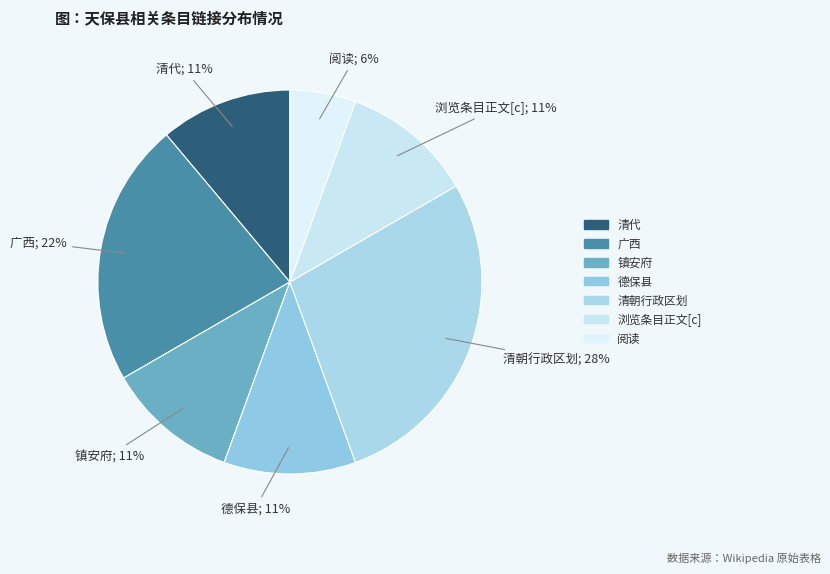

What is the total percentage of 镇安府 and 清朝行政区划?

38.9%